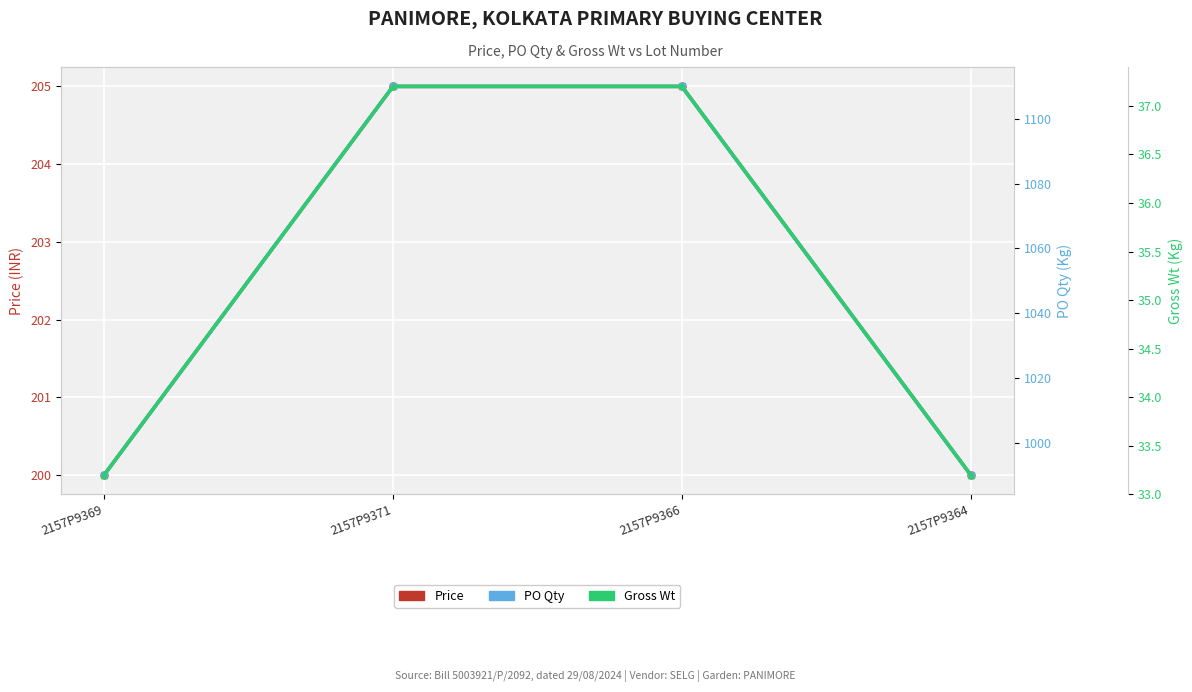

Is it true that Gross Wt equals 19.0 at 2157P9371?

False